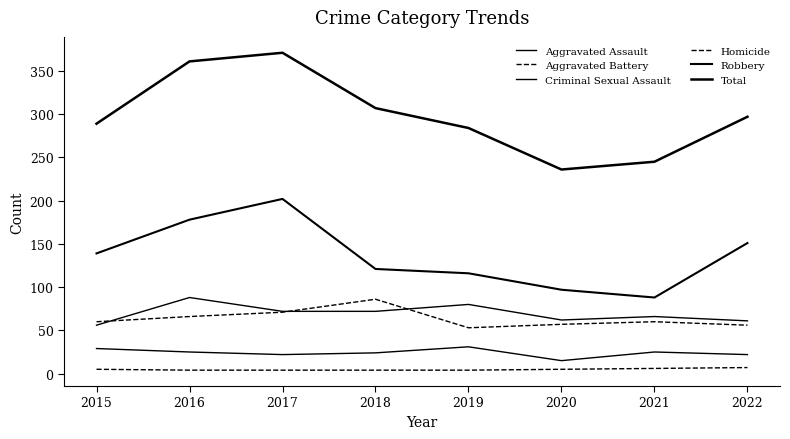

How many lines are shown in the chart?

6